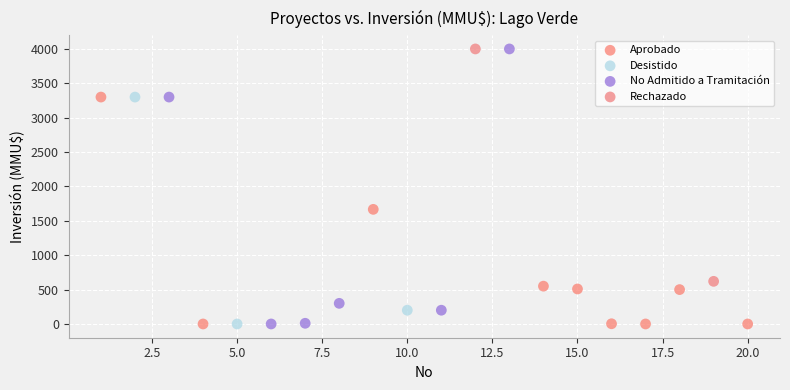

What are all the series names shown in the legend?

Aprobado, Desistido, No Admitido a Tramitación, Rechazado